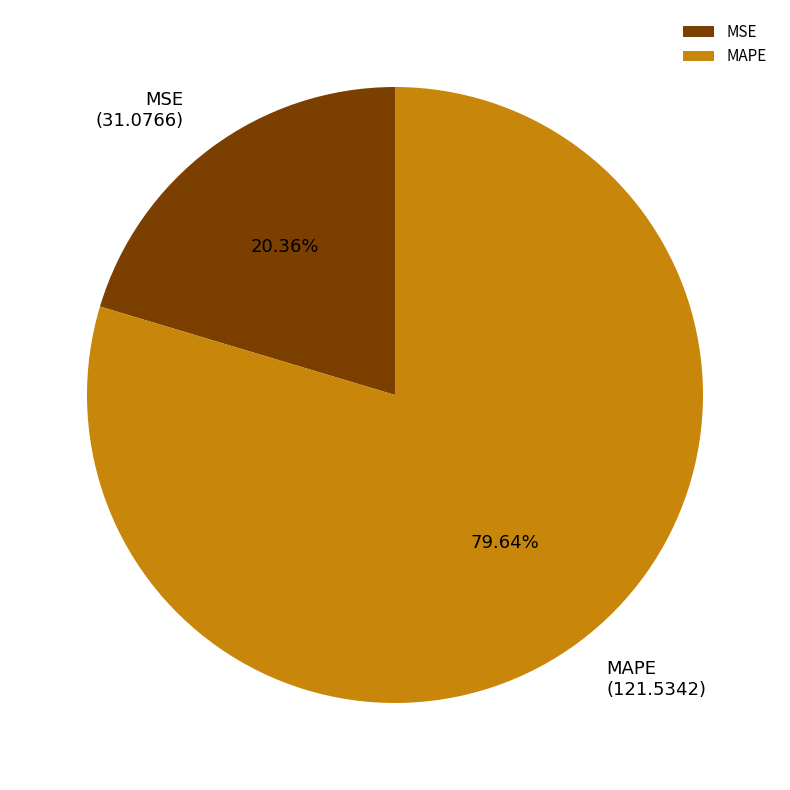

Rank the categories by value from lowest to highest.

MSE, MAPE